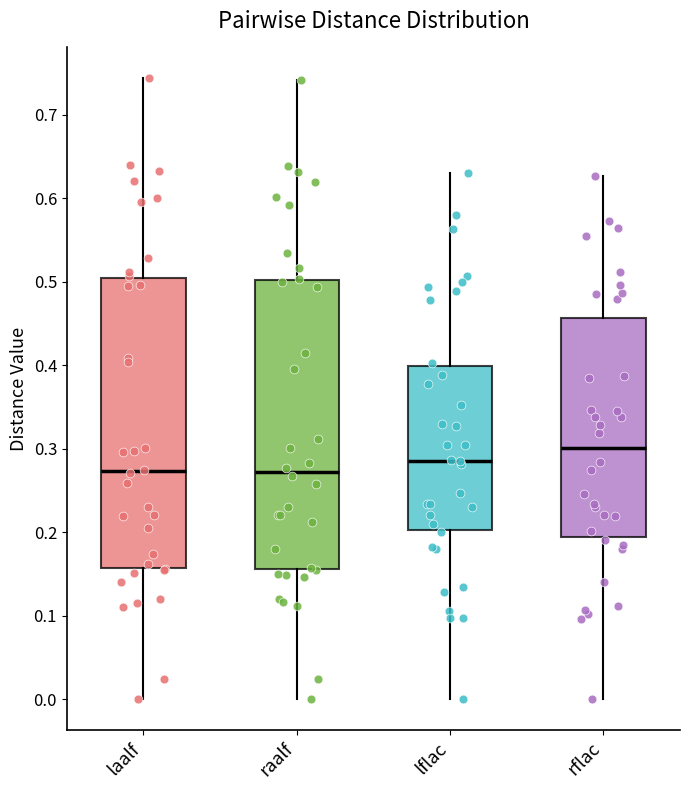

Reading left to right, transcribe this box plot: for each box, give where its median line is, the range the box spans, and where its two whiskers end, as read against the y-axis. The values are not printed on the chart, so give them approximately, as read against the axis.

laalf: median 0.27, box 0.16 to 0.50, whiskers 0.00 to 0.74
raalf: median 0.27, box 0.16 to 0.50, whiskers 0.00 to 0.74
lflac: median 0.29, box 0.20 to 0.40, whiskers 0.00 to 0.63
rflac: median 0.30, box 0.19 to 0.46, whiskers 0.00 to 0.63